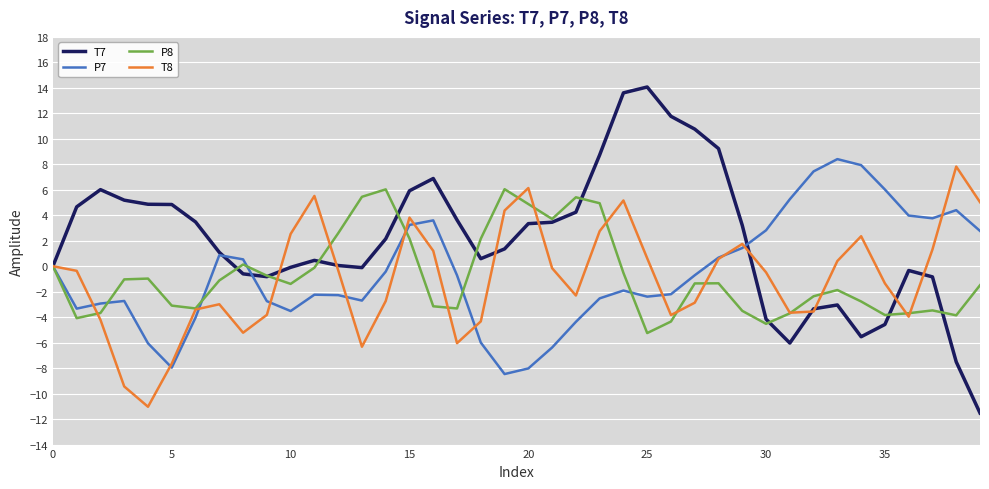

What is the difference between the maximum and second lowest values in the P8 series?

10.6